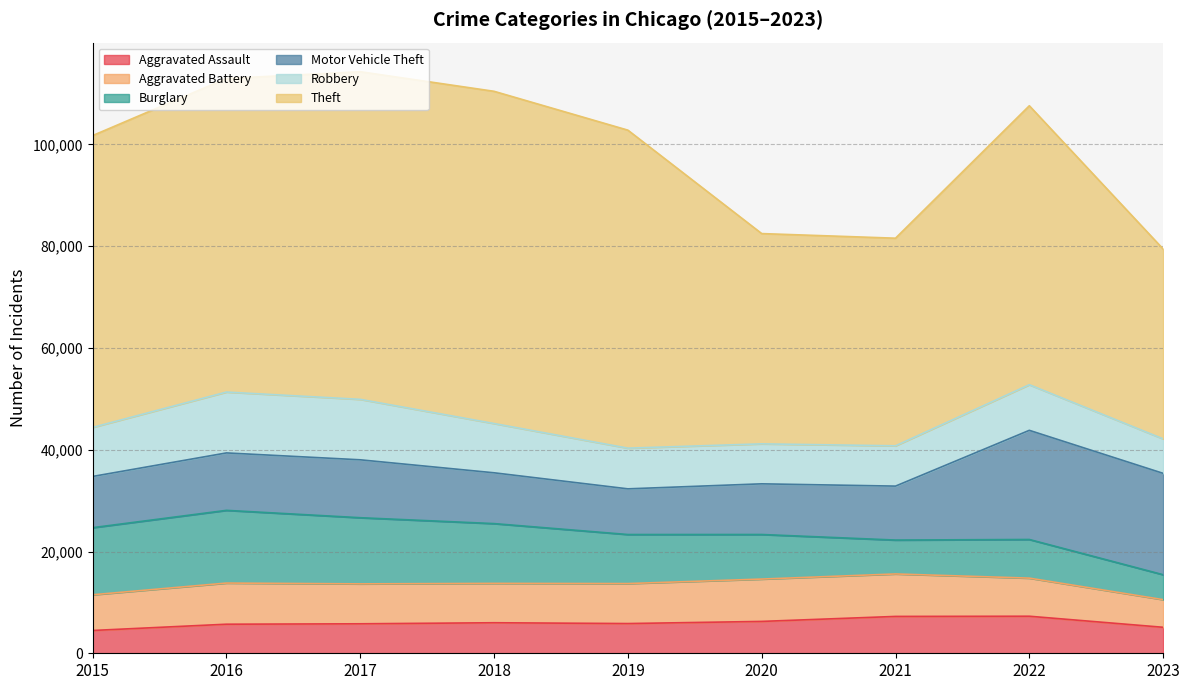

At which label is Motor Vehicle Theft closest to 15213?

2017